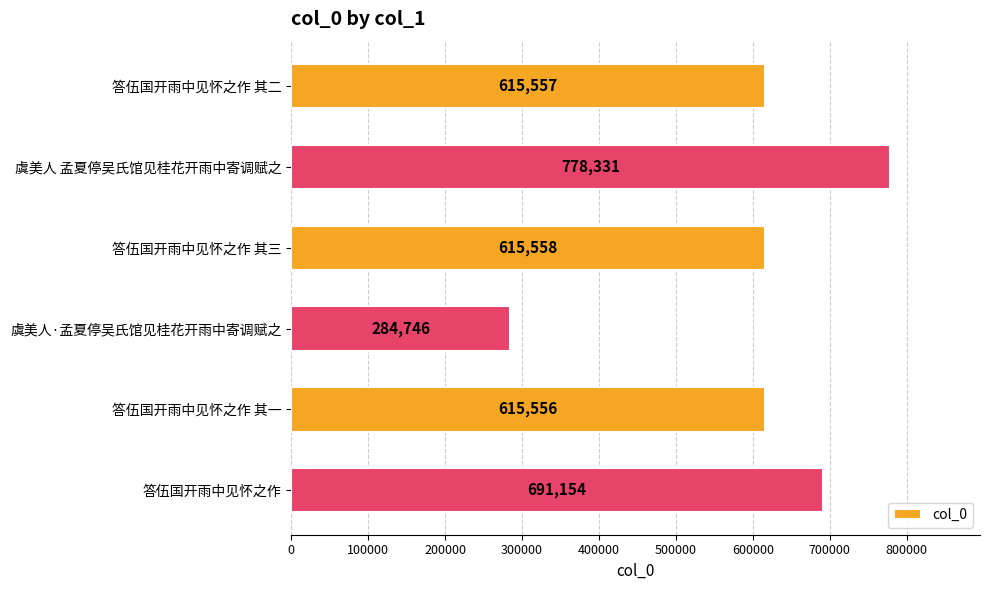

What is the value of the 6th bar from the top?

691154